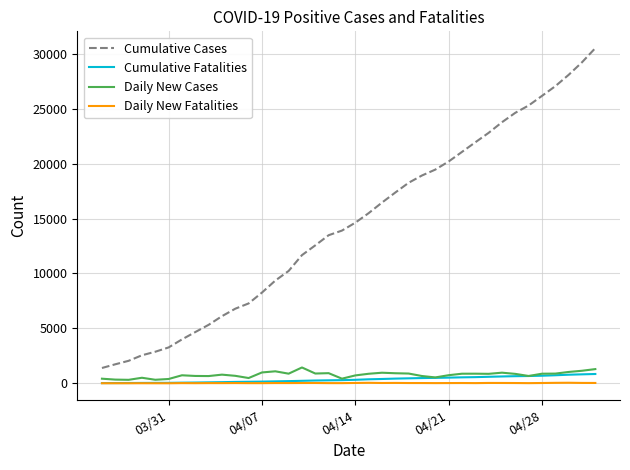

What is the highest value of the Daily New Cases series?

1441